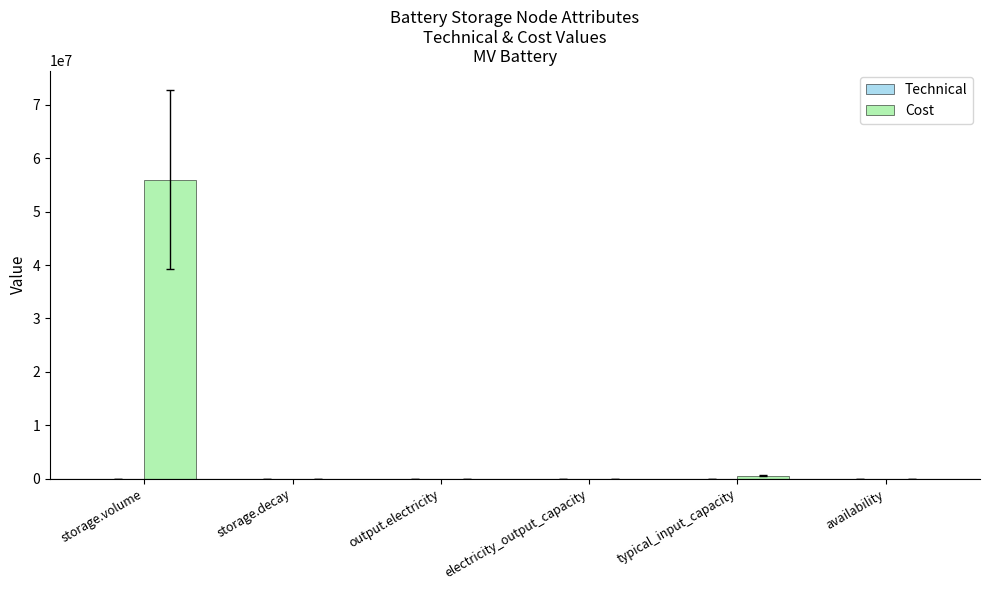

At which category does the chart reach its peak across all series?

storage.volume